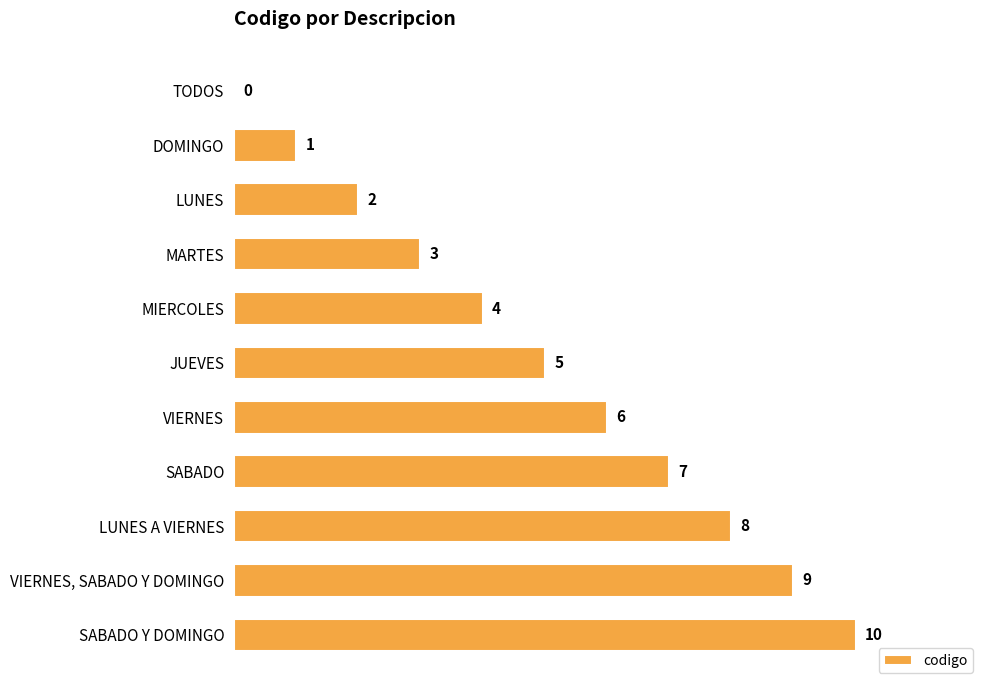

What is the greatest value displayed?

10